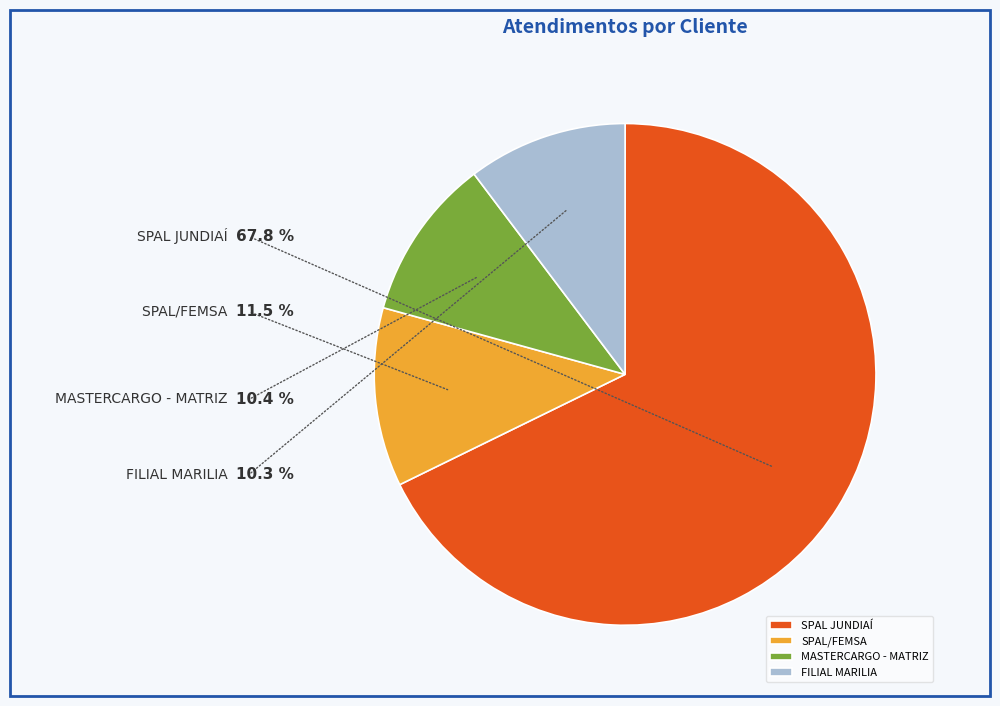

What is the change in value from SPAL/FEMSA to FILIAL MARILIA?

-8